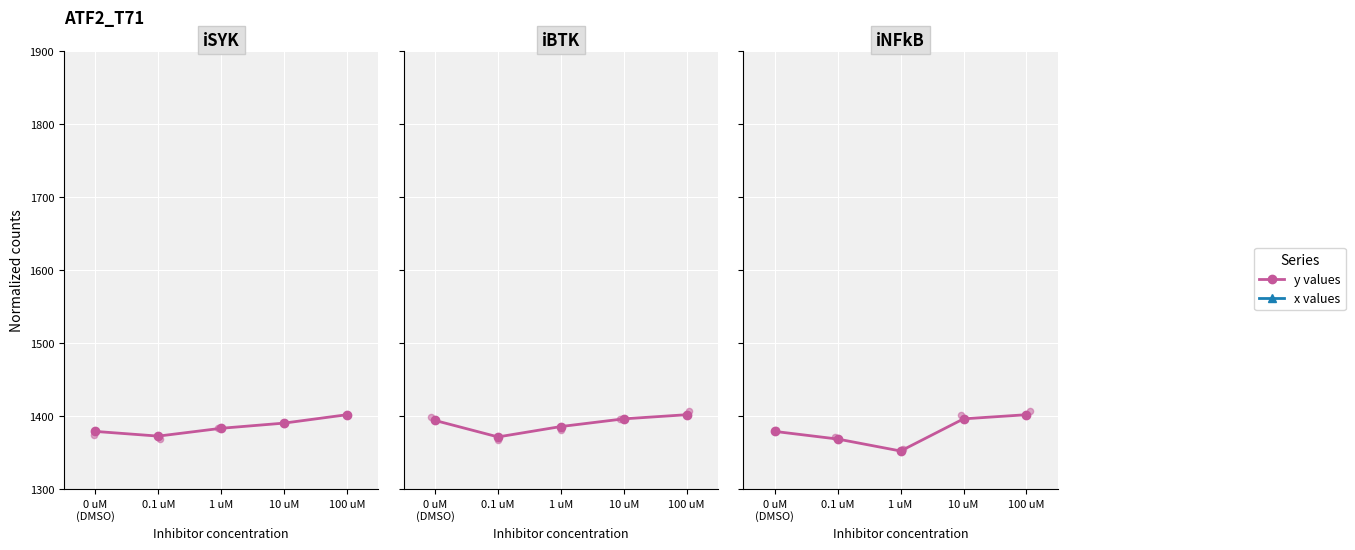

What are all the series names shown in the legend?

y values, x values